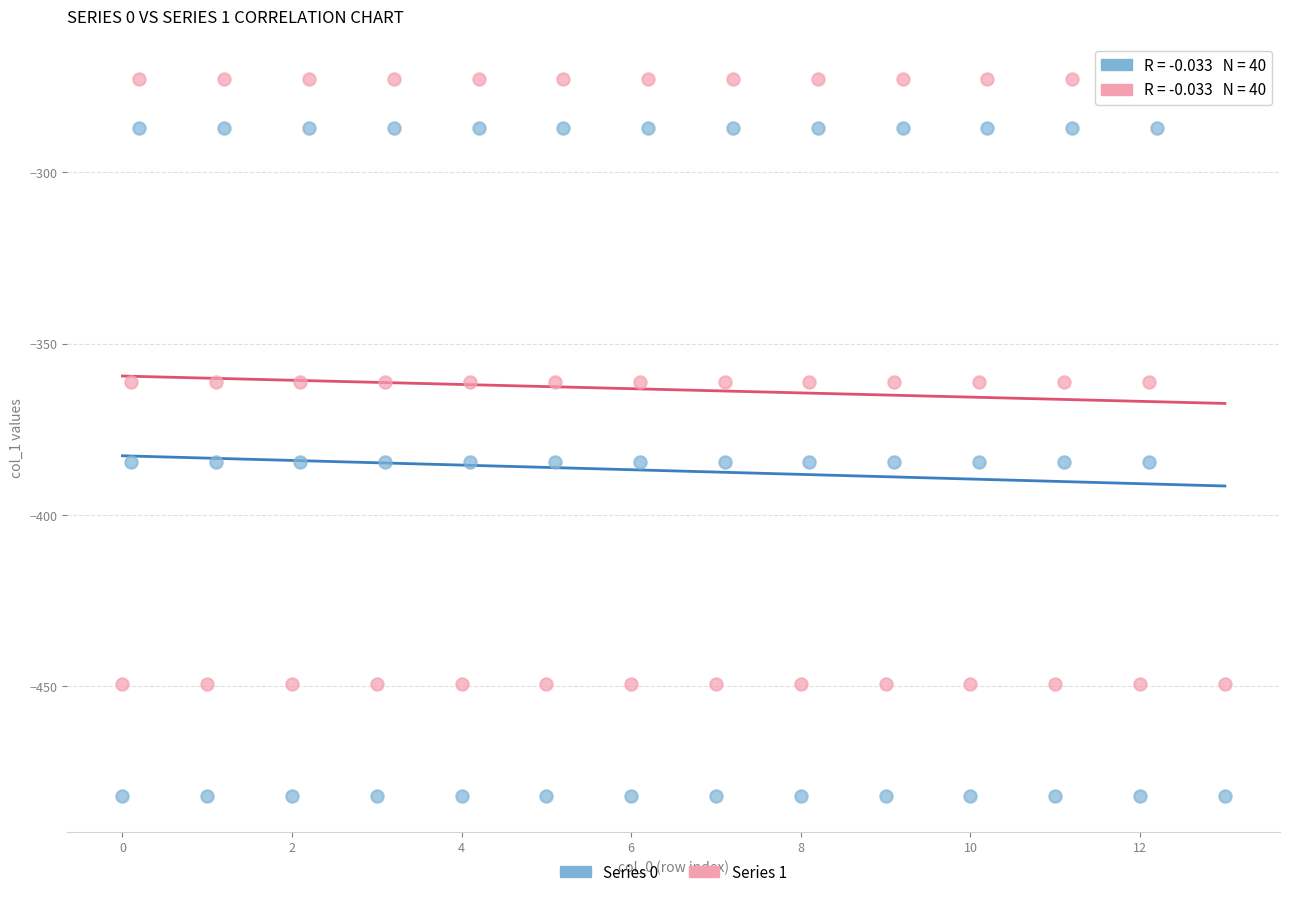

Which series reaches the maximum Y coordinate?

Series 1